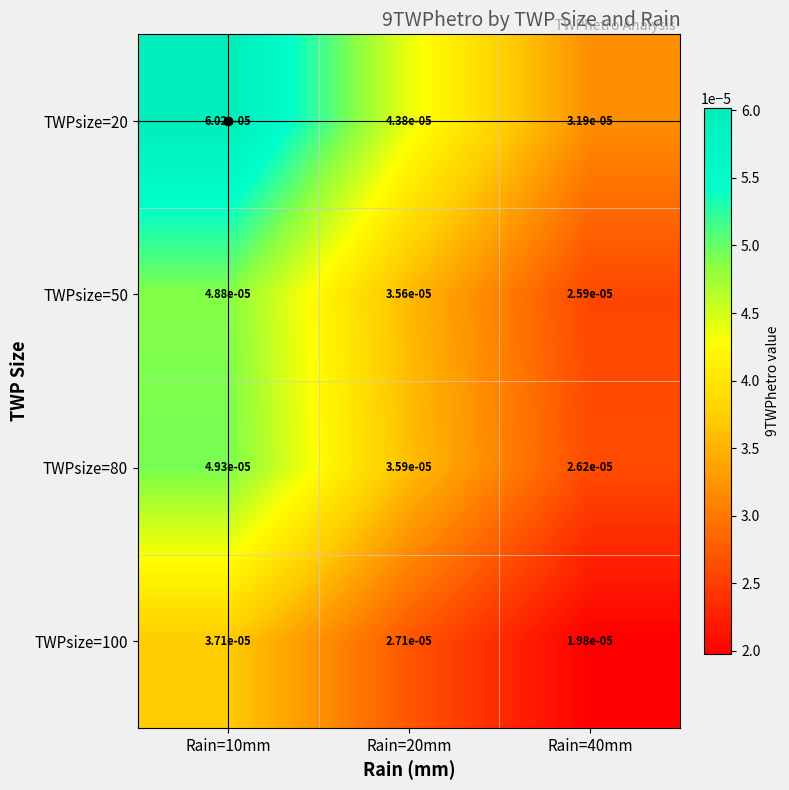

Is the value of TWPsize=100 at Rain=10mm greater than the value of TWPsize=80 at Rain=40mm?

Yes